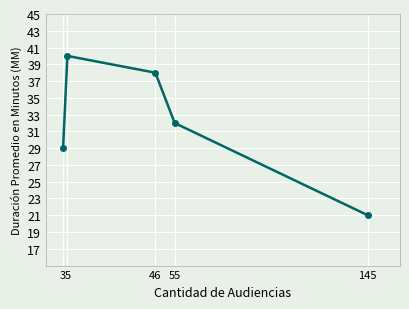

What is the difference between the values at 3 and 5?

11